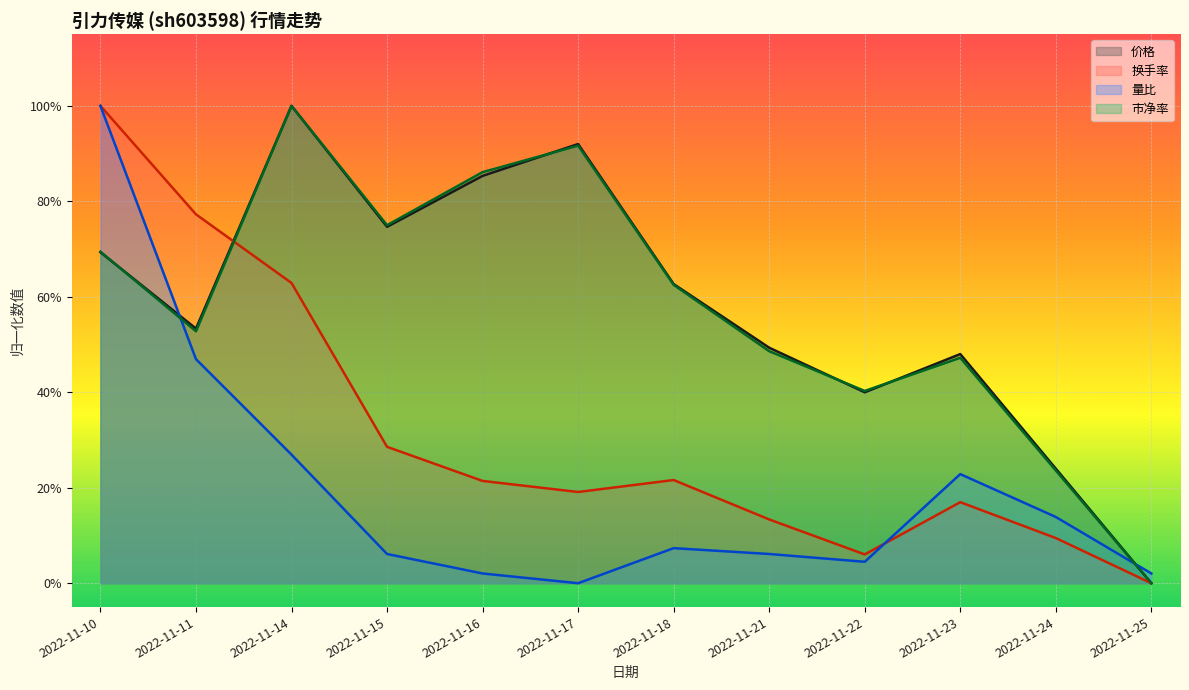

What is the average value of the 价格 series?

0.6